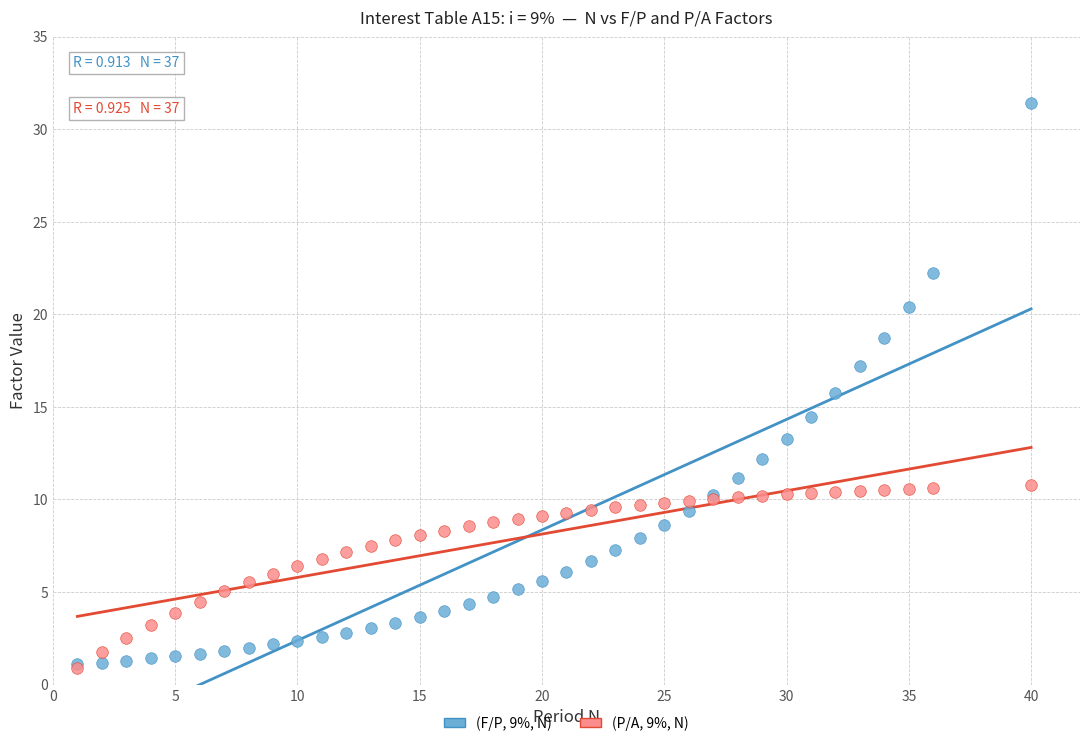

Which series reaches the maximum Y coordinate?

(F/P, 9%, N)